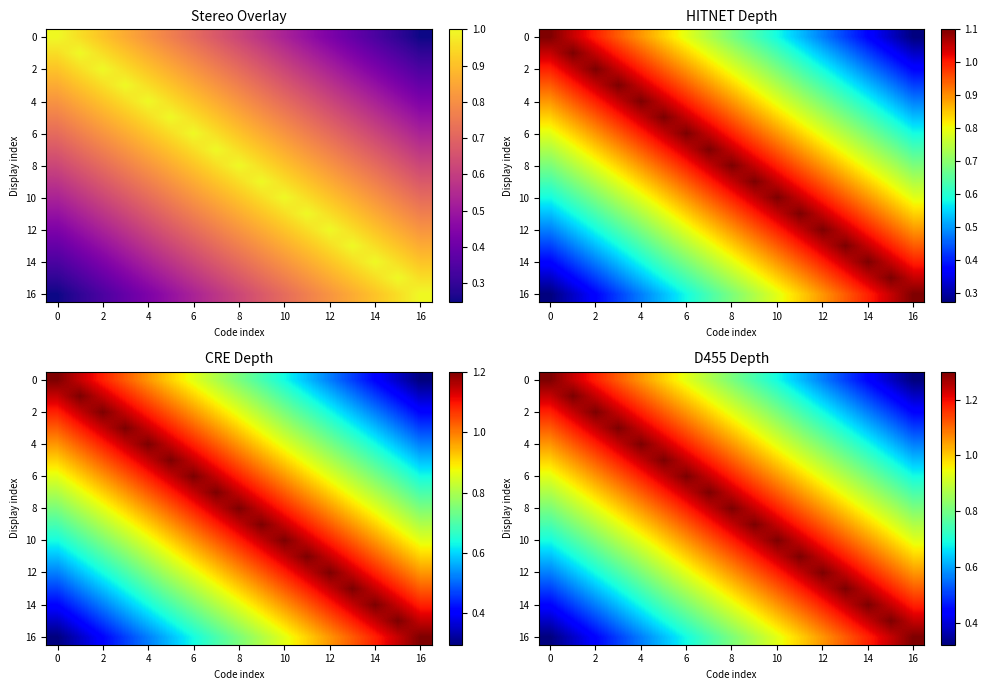

What is the maximum value shown in the chart?

1.3